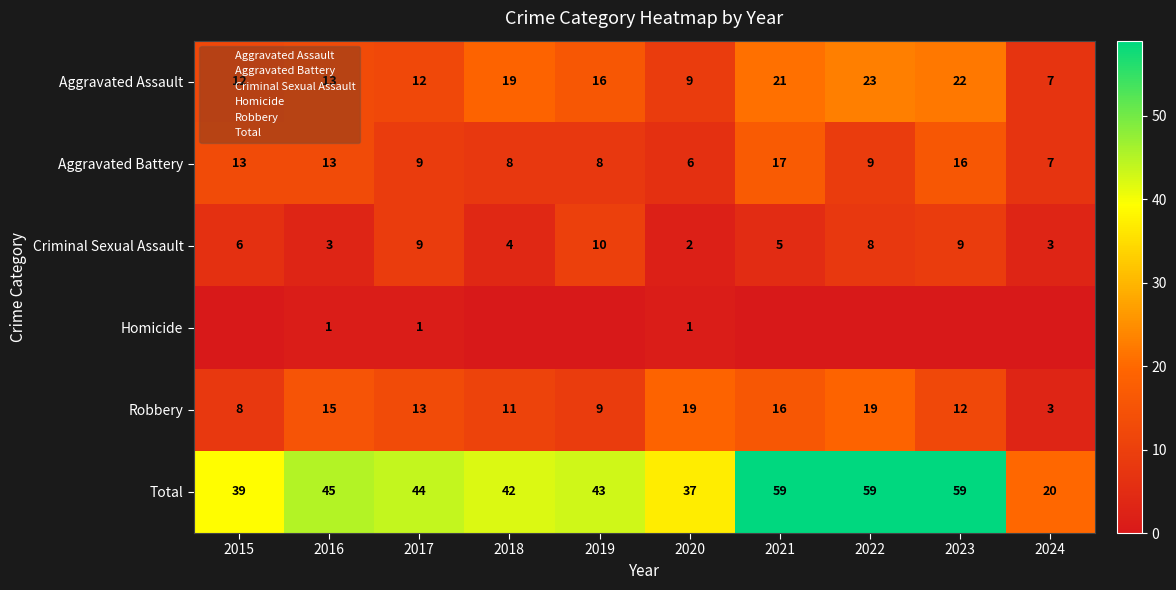

What is the greatest value displayed?

59